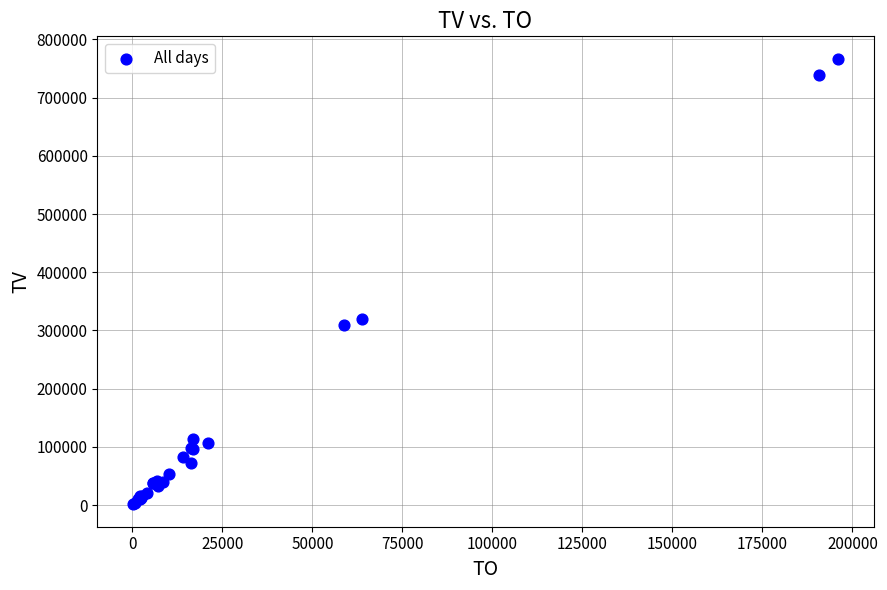

What Y value in the scatter plot is closest to 384000?

320000